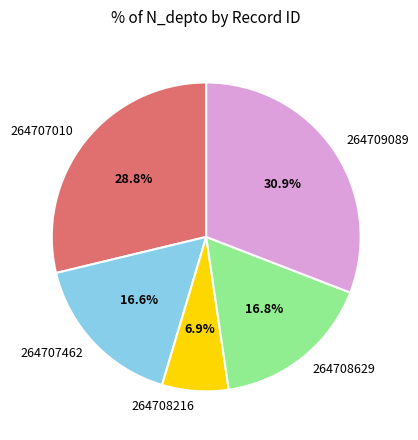

To the nearest percent, what is the combined percentage of 264708216 and 264708629?

24%